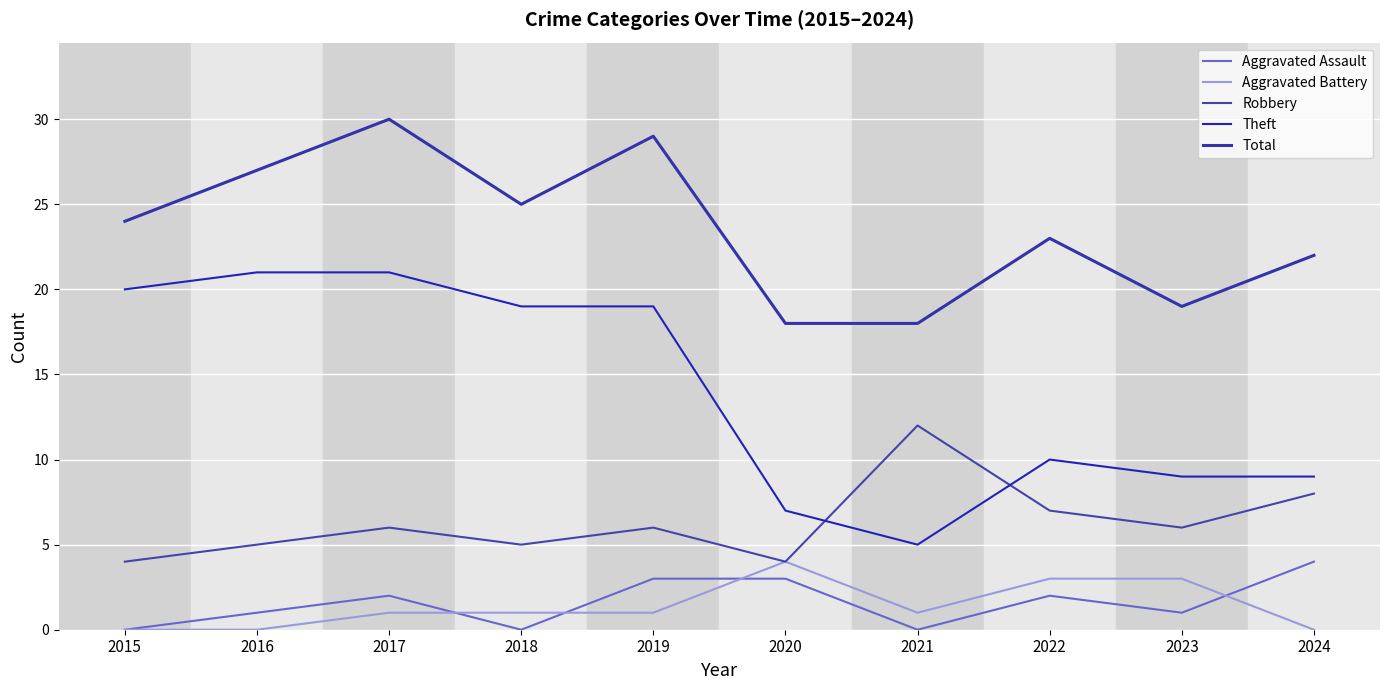

The value of Theft at 2024 is 9. True or false?

True